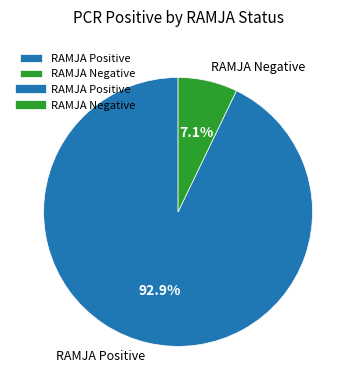

Between RAMJA Positive and RAMJA Negative, which is larger?

RAMJA Positive